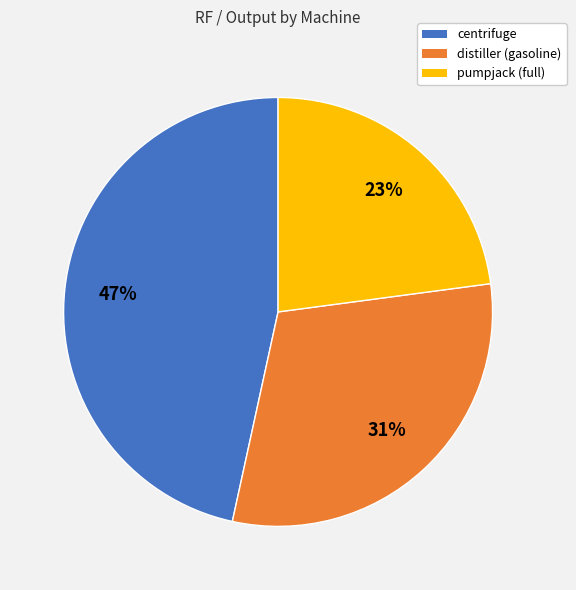

Is it true that pumpjack (full) is 23% of the pie?

True